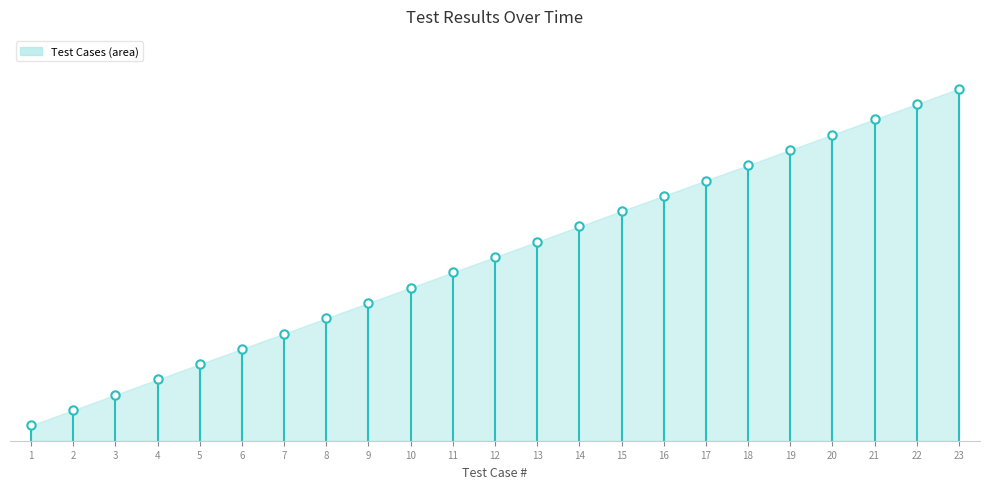

What is the change in value from 1 to 2?

+1